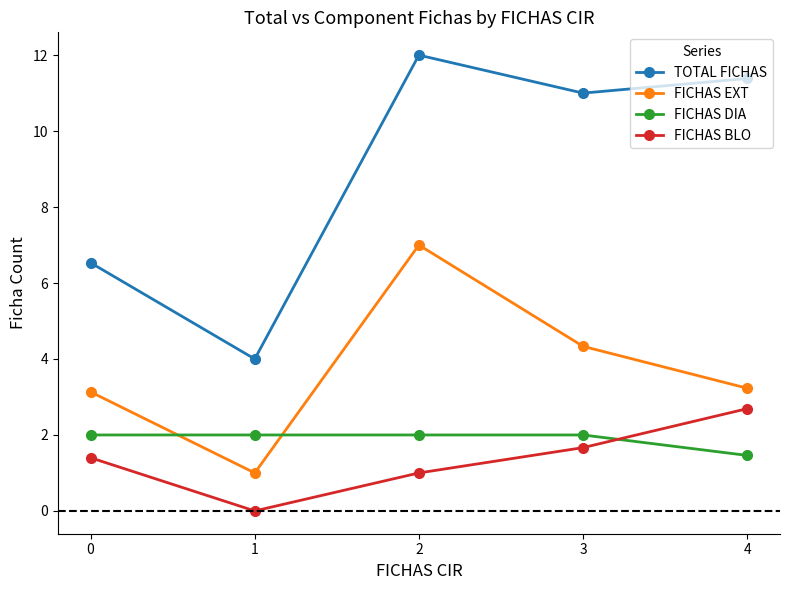

Where does the TOTAL FICHAS series first go above 11?

2